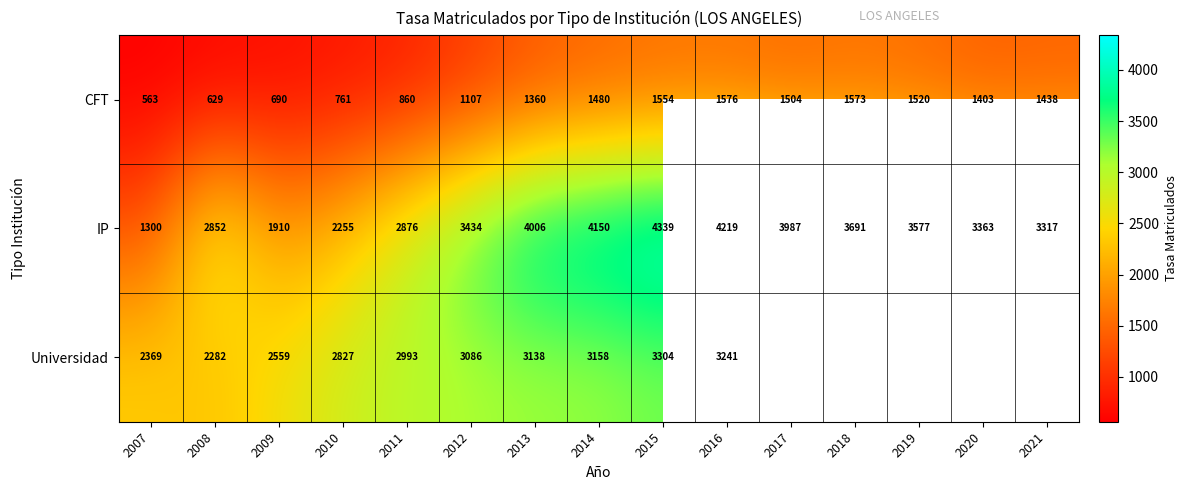

At 2009, list the series in order from largest to smallest.

Universidad, IP, CFT